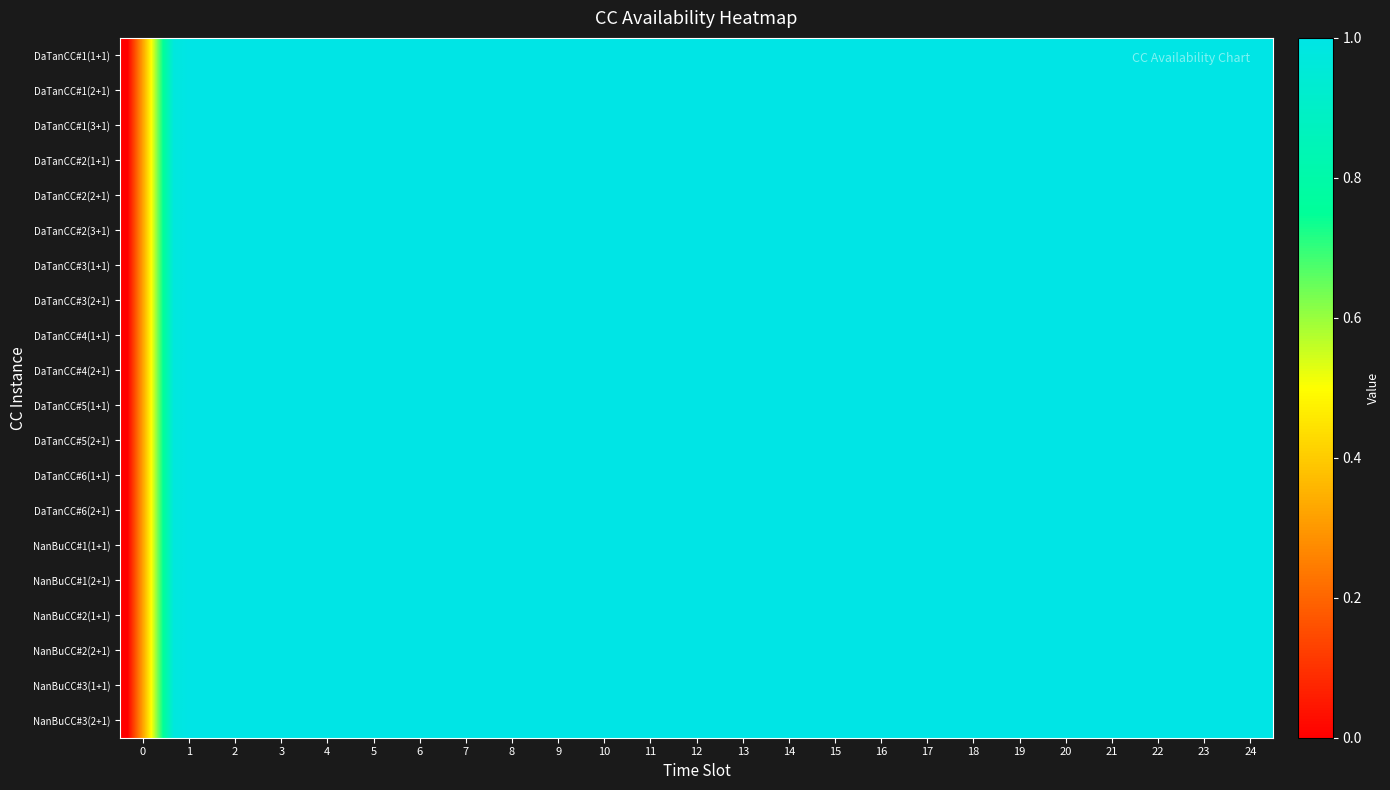

Which series has the largest total across all categories?

DaTanCC#1(1+1)